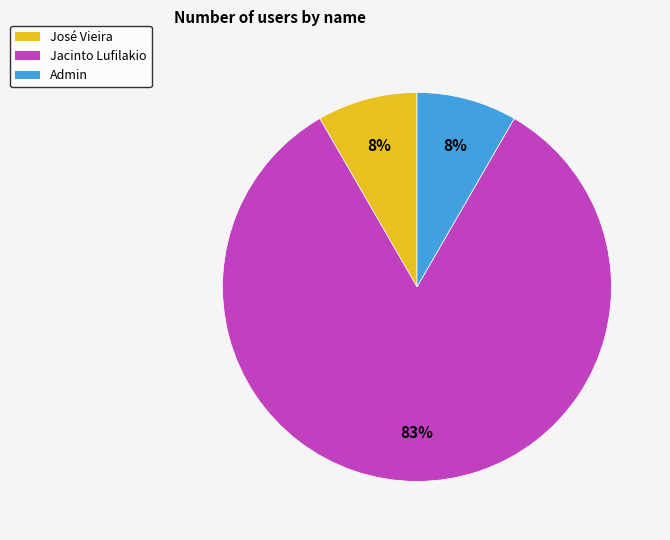

To the nearest percent, what is the combined percentage of José Vieira and Jacinto Lufilakio?

92%